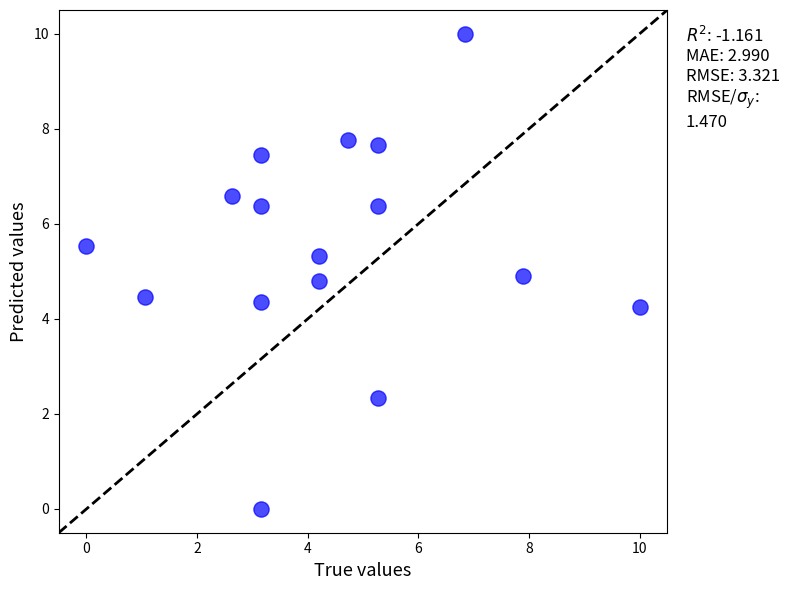

What is the range of Y values (max minus min)?

10.0